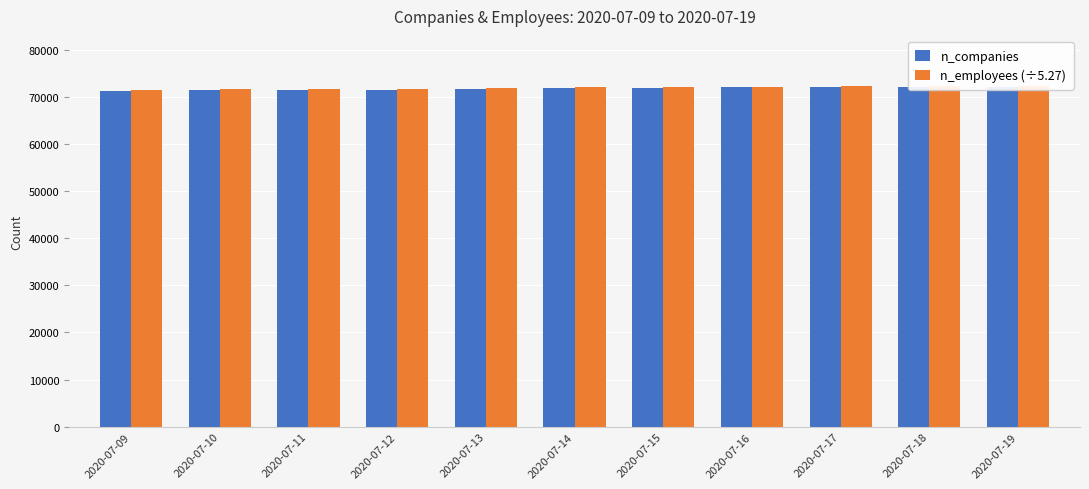

What is the total value across all series at 2020-07-09?

142607.4